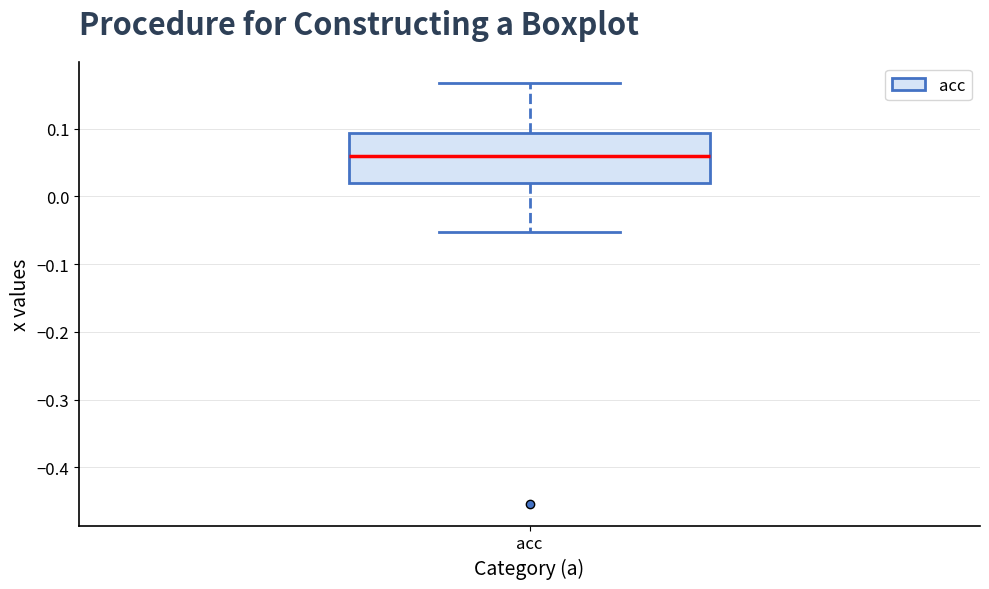

Read this box plot against the y-axis: the position of the median line, the range covered by the box, and the ends of both whiskers. The values are not printed on the chart, so give them approximately, as read against the axis.

median 0.06, box 0.02 to 0.09, whiskers -0.05 to 0.17